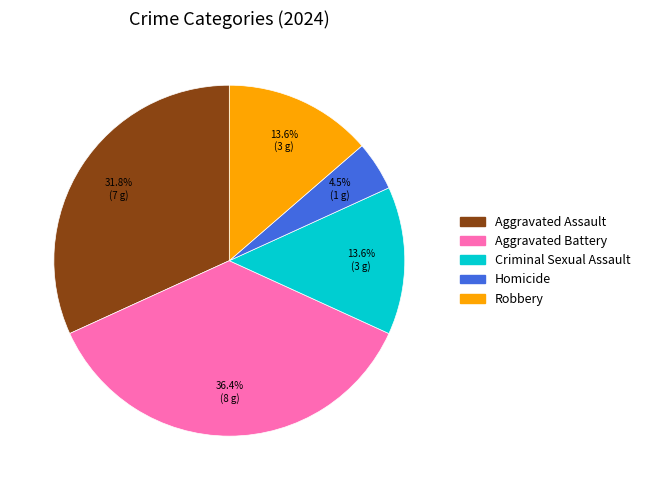

To the nearest percent, what portion does Aggravated Battery represent?

36%